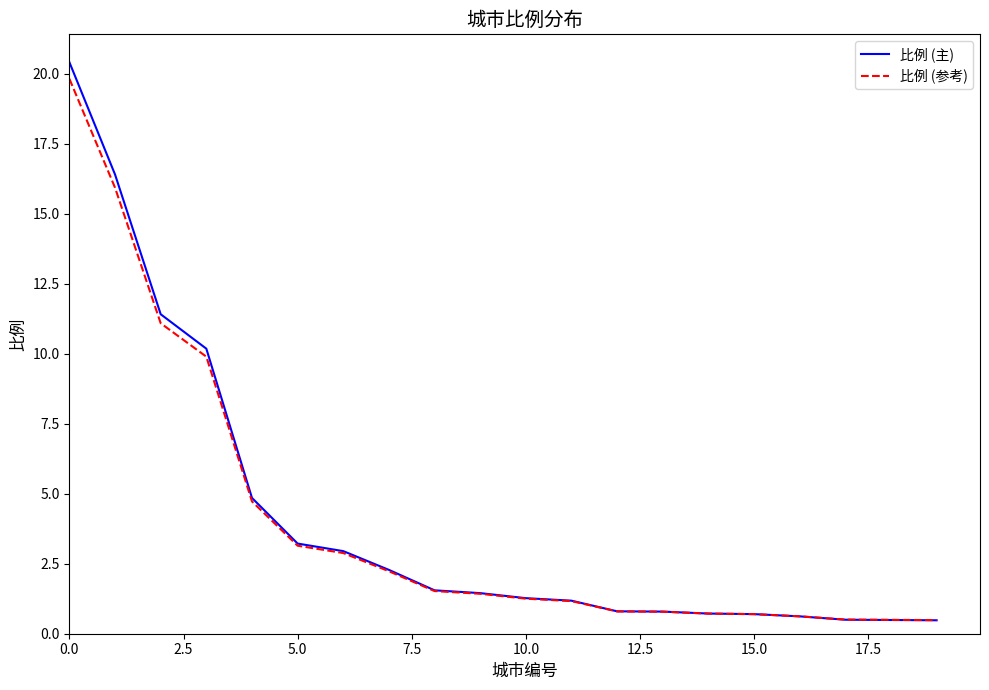

How many distinct data groups are displayed?

2